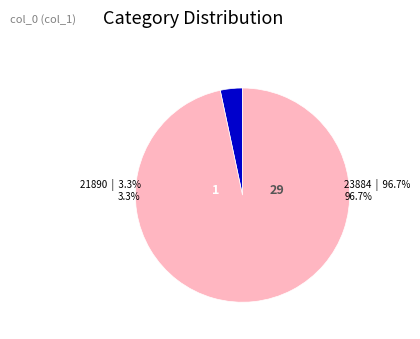

To the nearest percent, what is the difference between the largest and smallest slice percentages?

93%